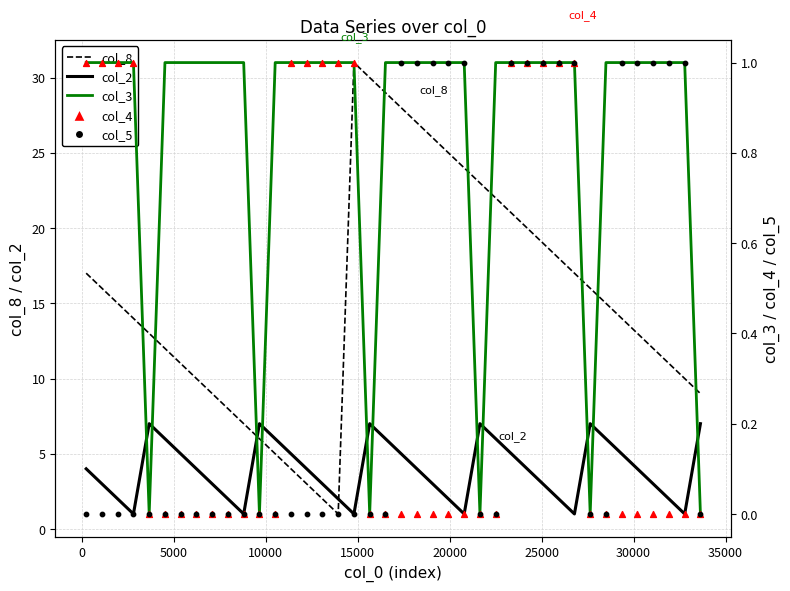

Which series reaches the minimum Y coordinate?

col_3